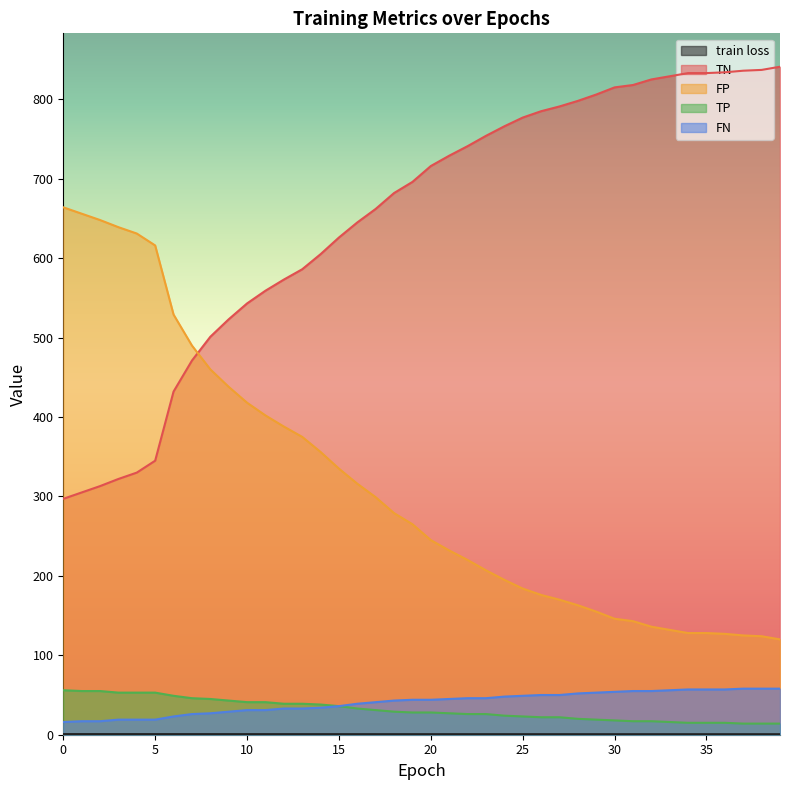

The FN series shows 32.0 at 39. True or false?

False